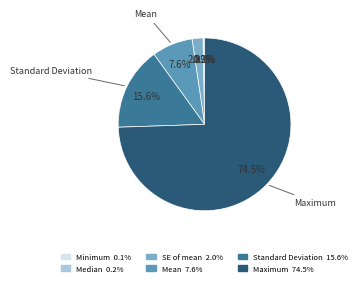

Is there any slice that represents more than half of the pie?

Yes